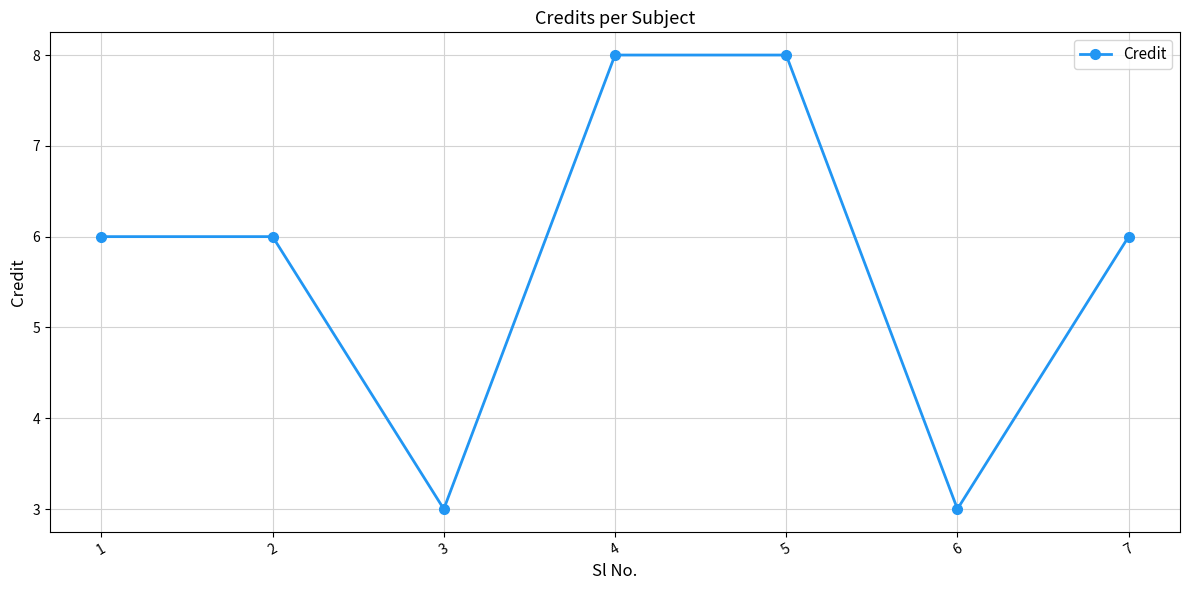

What value does the data have at 1?

6